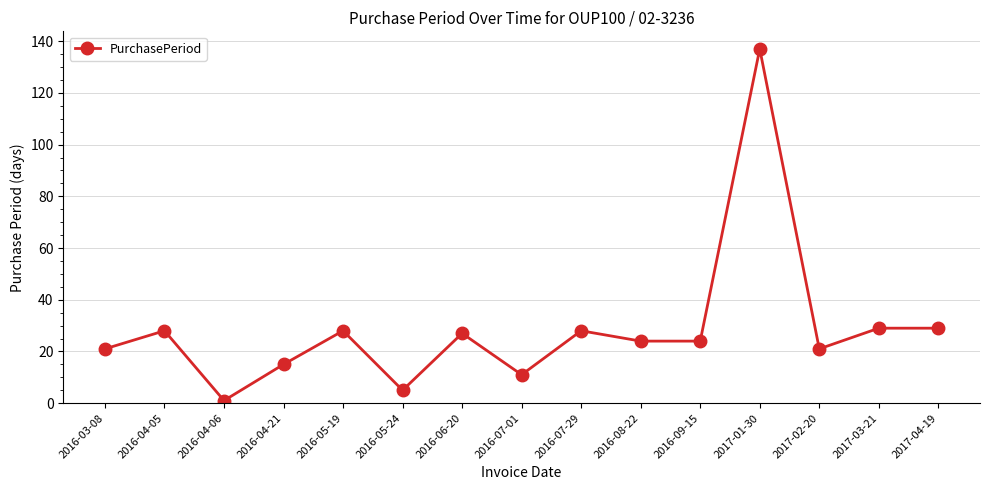

Which label corresponds to the largest value in the chart?

2017-01-30